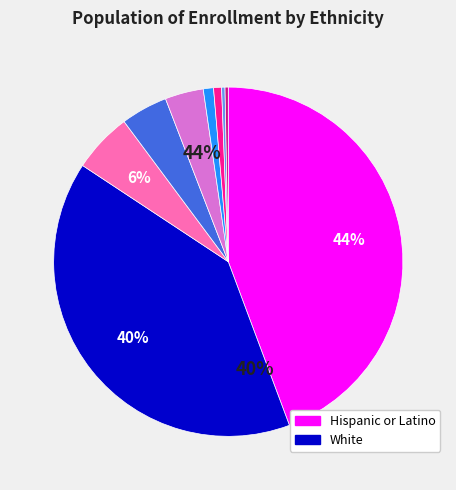

Which category has the biggest portion of the pie?

Hispanic or Latino